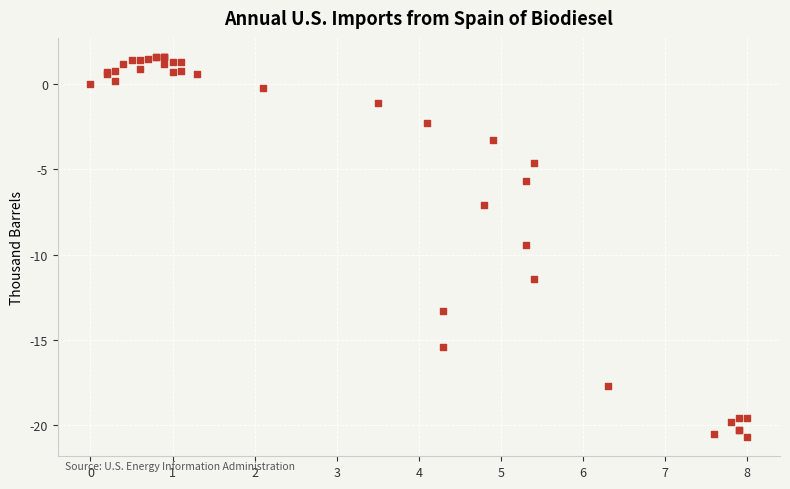

What Y value in the scatter plot is closest to -9?

-9.4